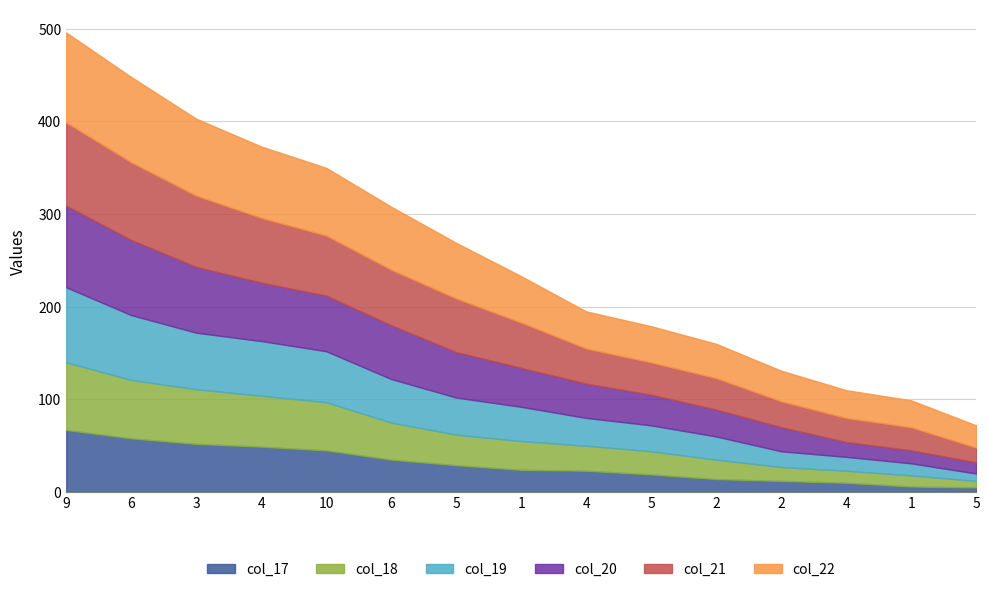

At which label does col_19 first exceed 37?

9